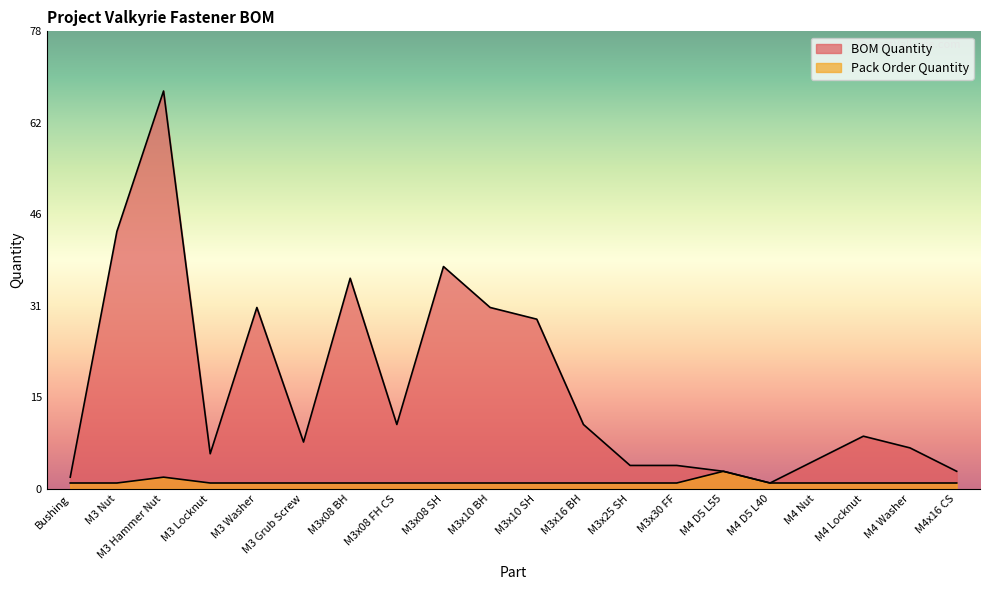

What is the difference between the maximum and second lowest values in the Pack Order Quantity series?

2